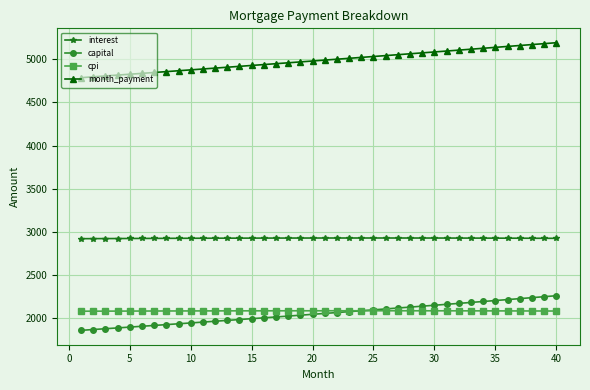

What are all the series names shown in the legend?

interest, capital, cpi, month_payment